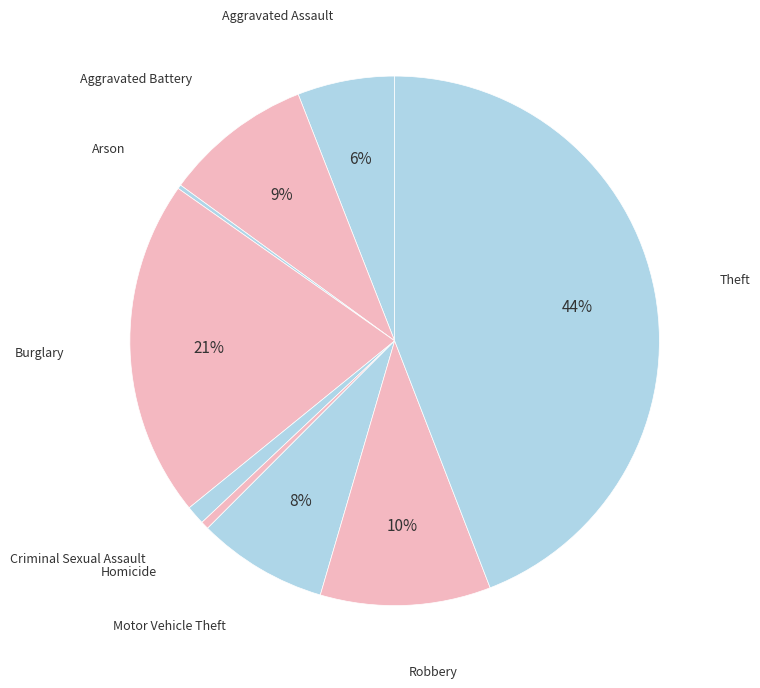

Is there a majority slice in this chart?

No